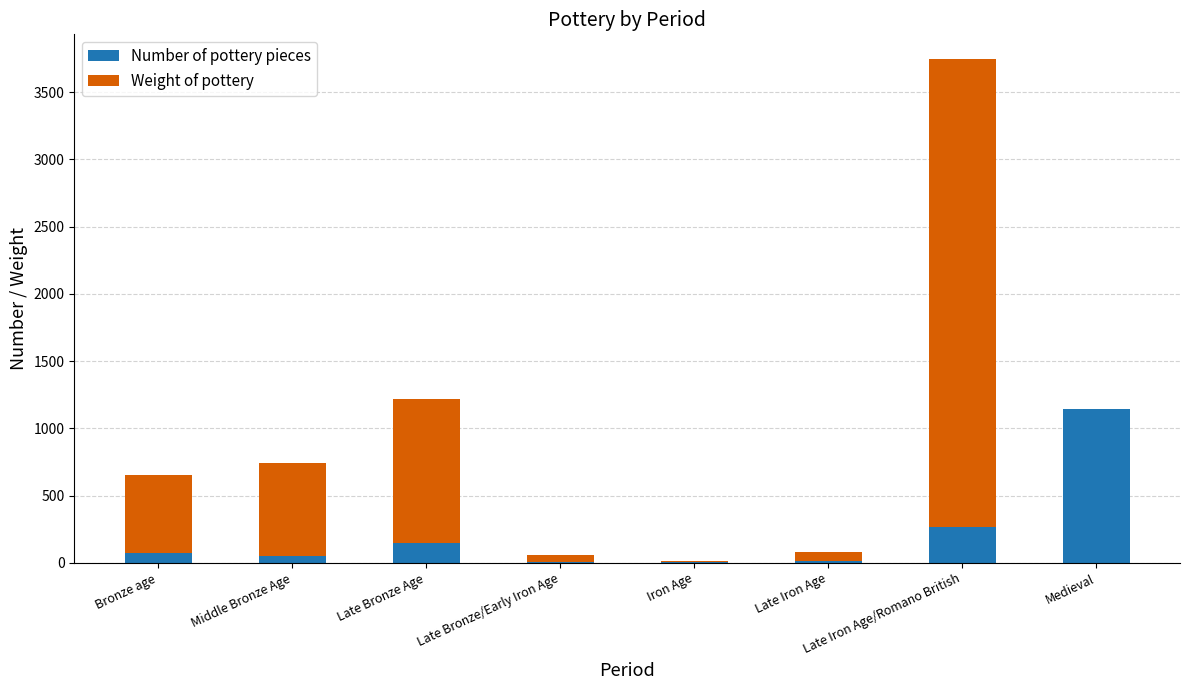

Which category has the highest value in the Number of pottery pieces series?

Medieval